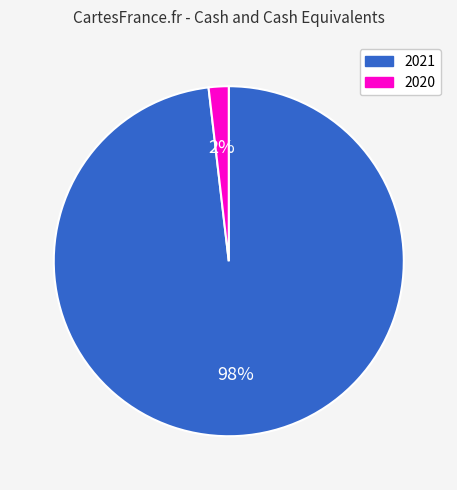

Between 2021 and 2020, which is larger?

2021